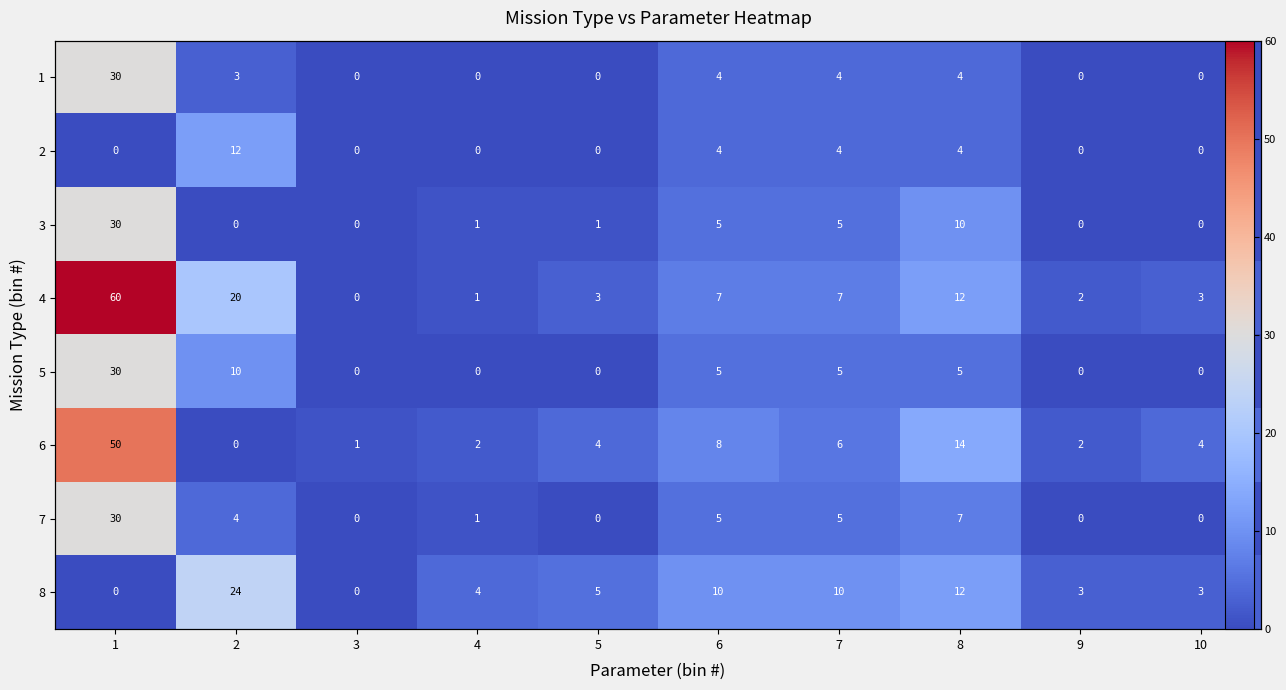

How many distinct data groups are displayed?

8